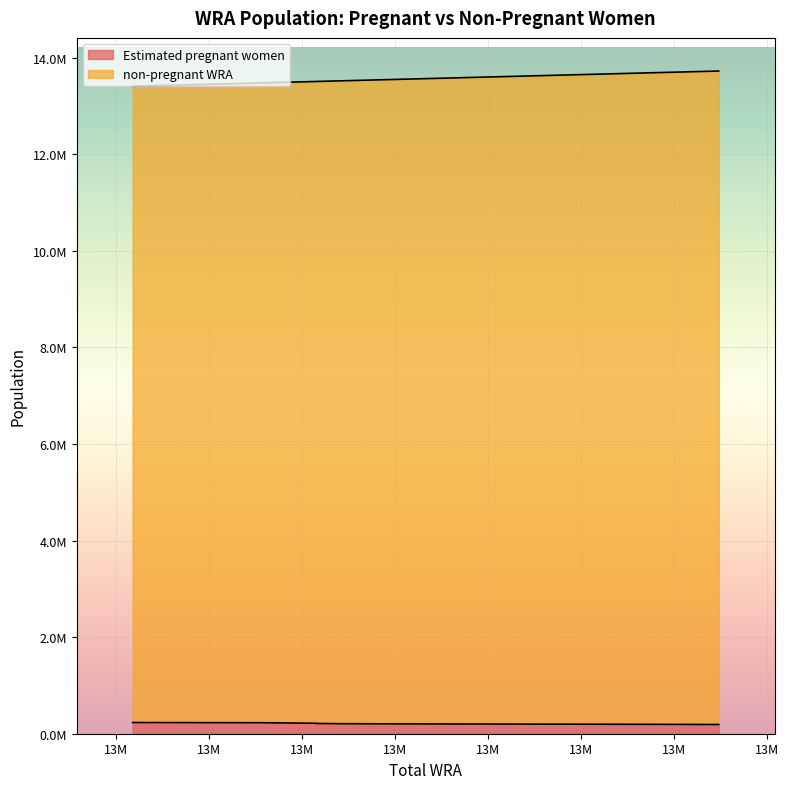

True or false: non-pregnant WRA has more than 0 interior local peaks.

False